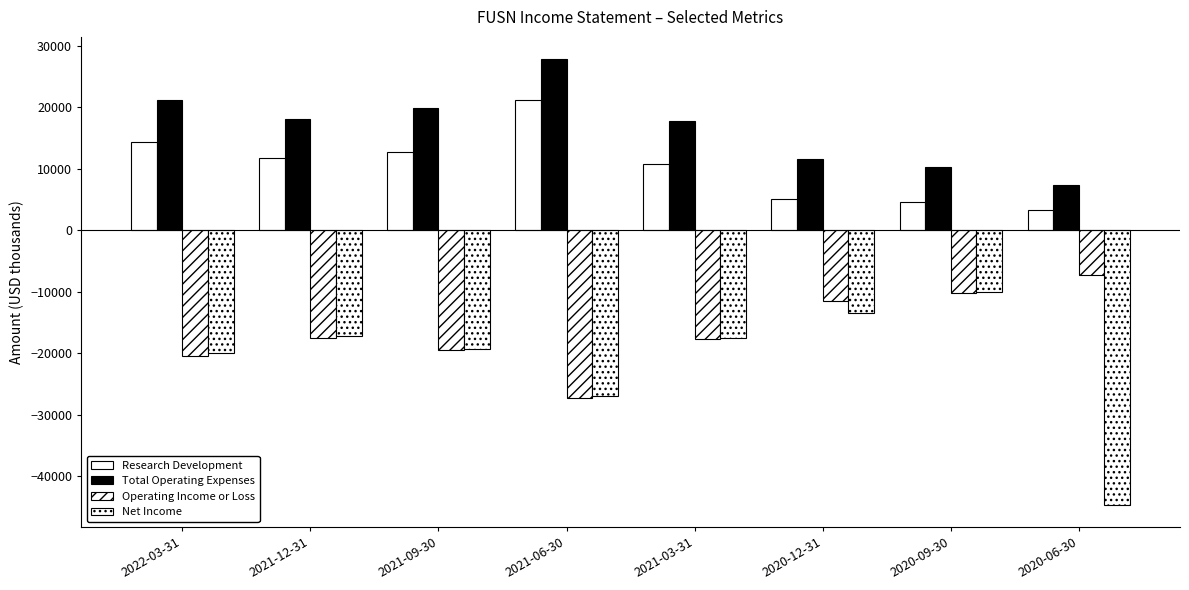

What is the average value of the Net Income series?

-21125